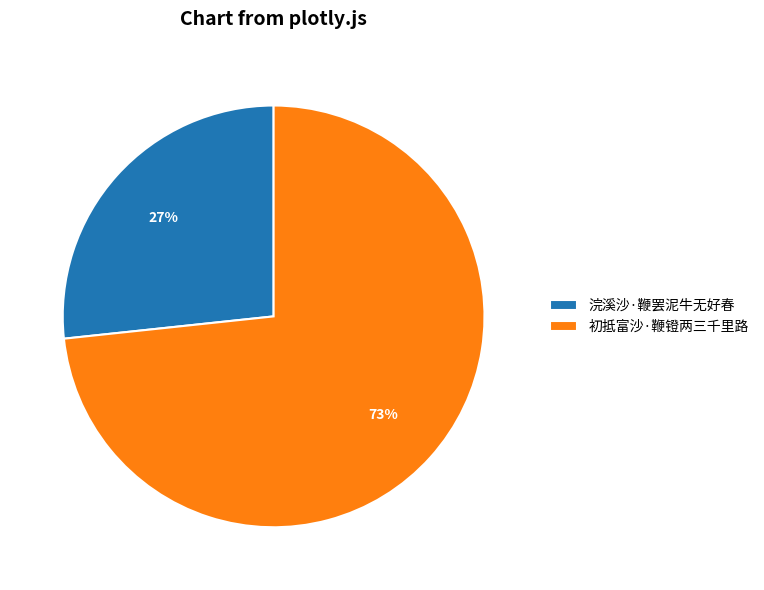

To the nearest percent, what is the combined percentage of 初抵富沙·鞭镫两三千里路 and 浣溪沙·鞭罢泥牛无好春?

100%